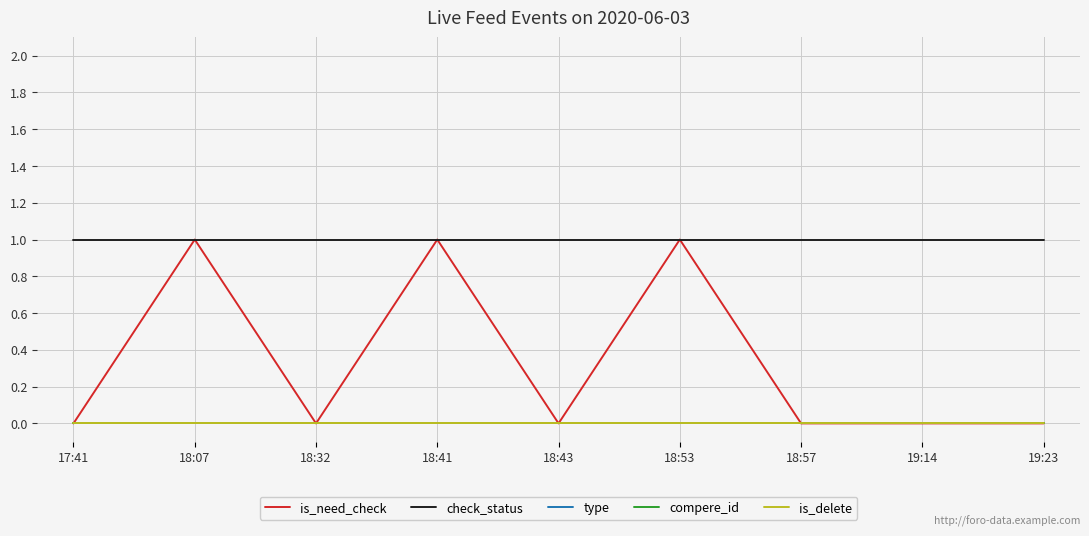

Rank the series by their maximum value, from highest to lowest.

is_need_check, check_status, type, compere_id, is_delete